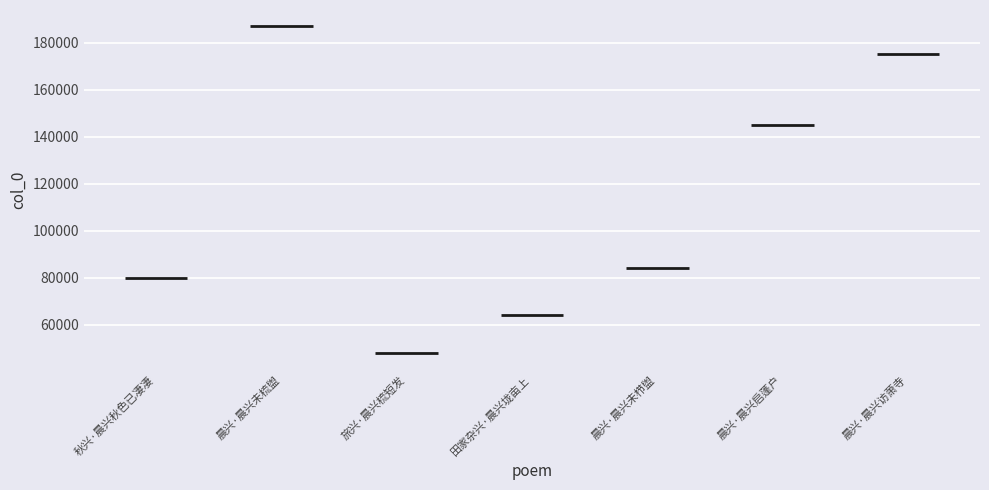

What is the average value?

111961